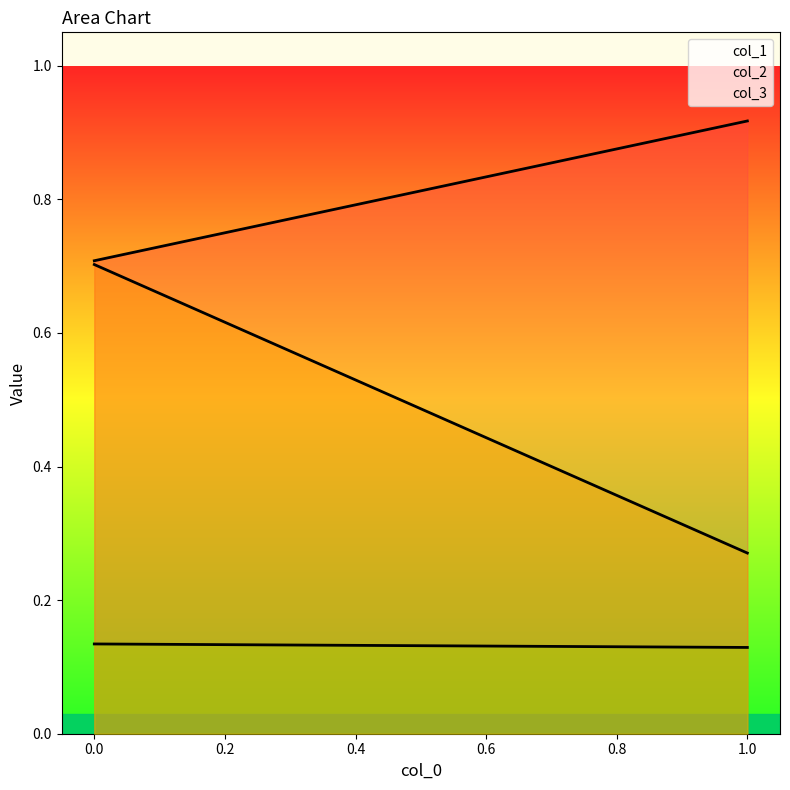

Count the number of categories in the chart.

2